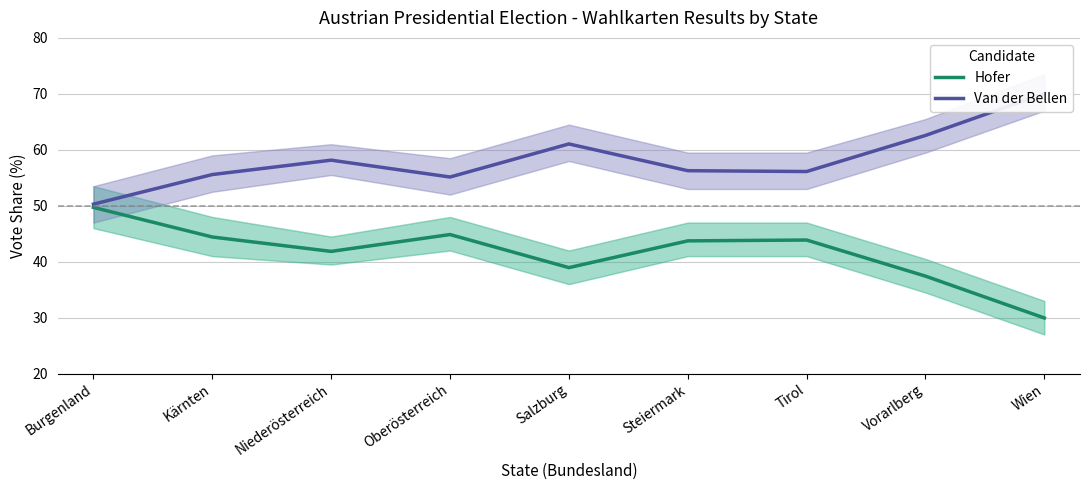

True or false: Hofer and Van der Bellen intersect in this chart.

False